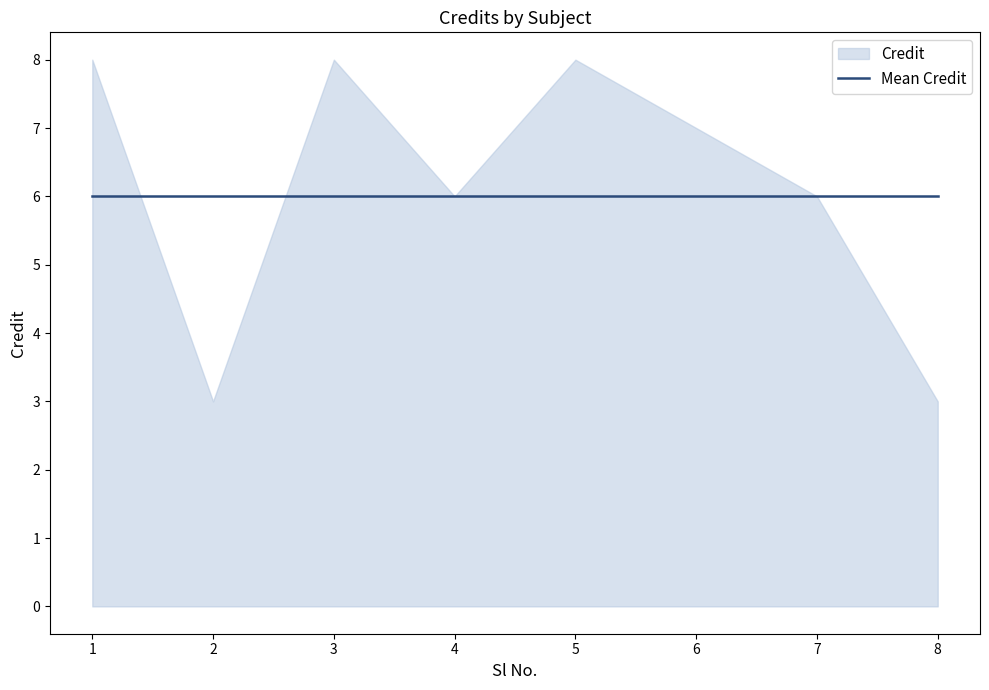

Which label corresponds to the largest value in the chart?

1